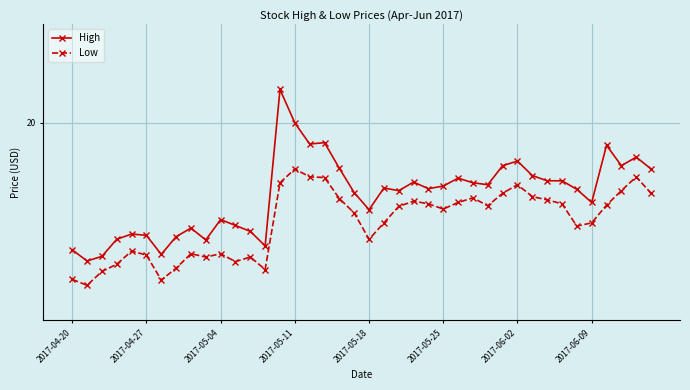

At which category is the sum across all series the highest?

14